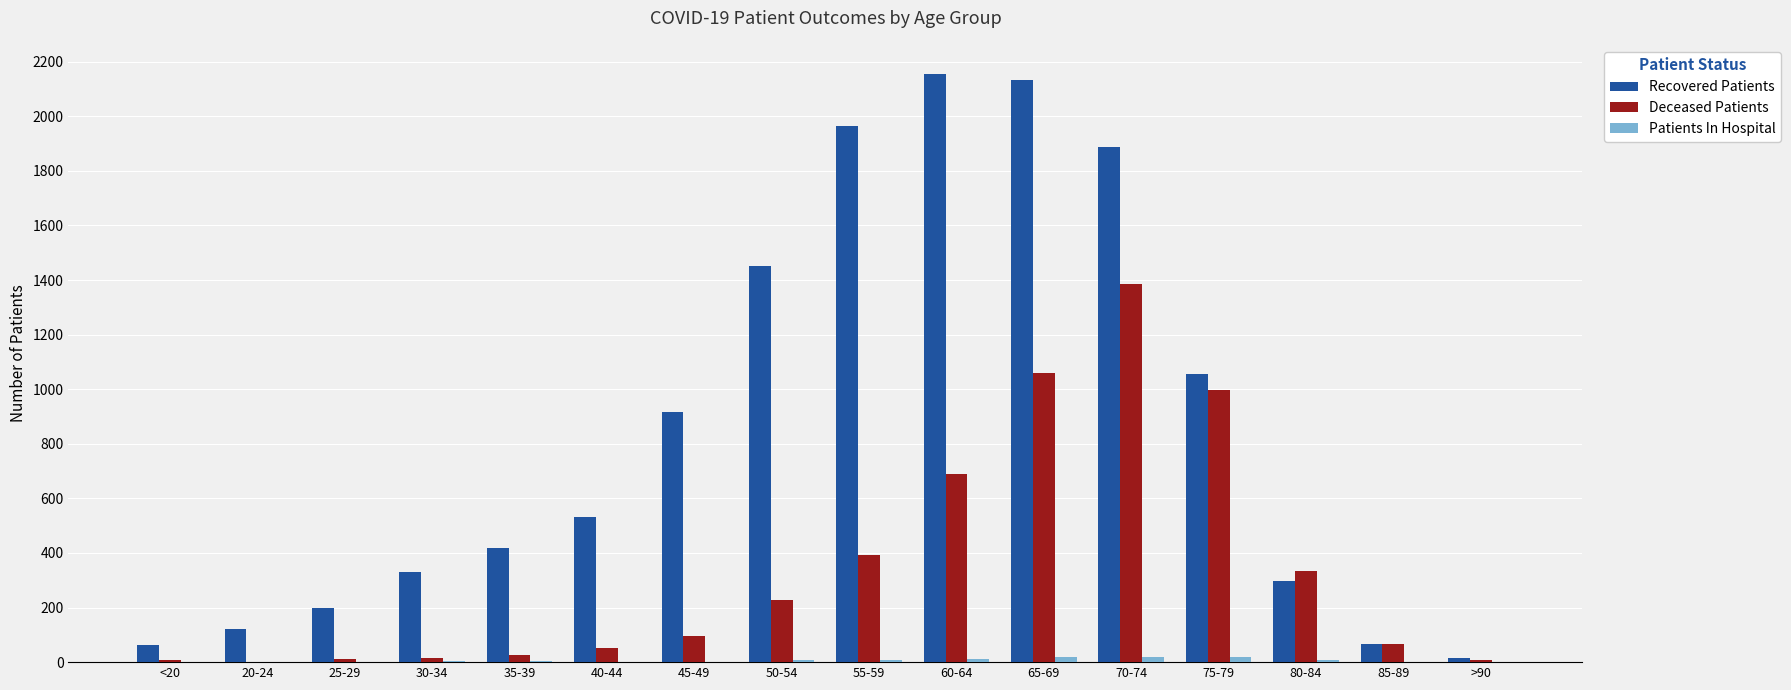

At which category is the sum across all series the highest?

70-74